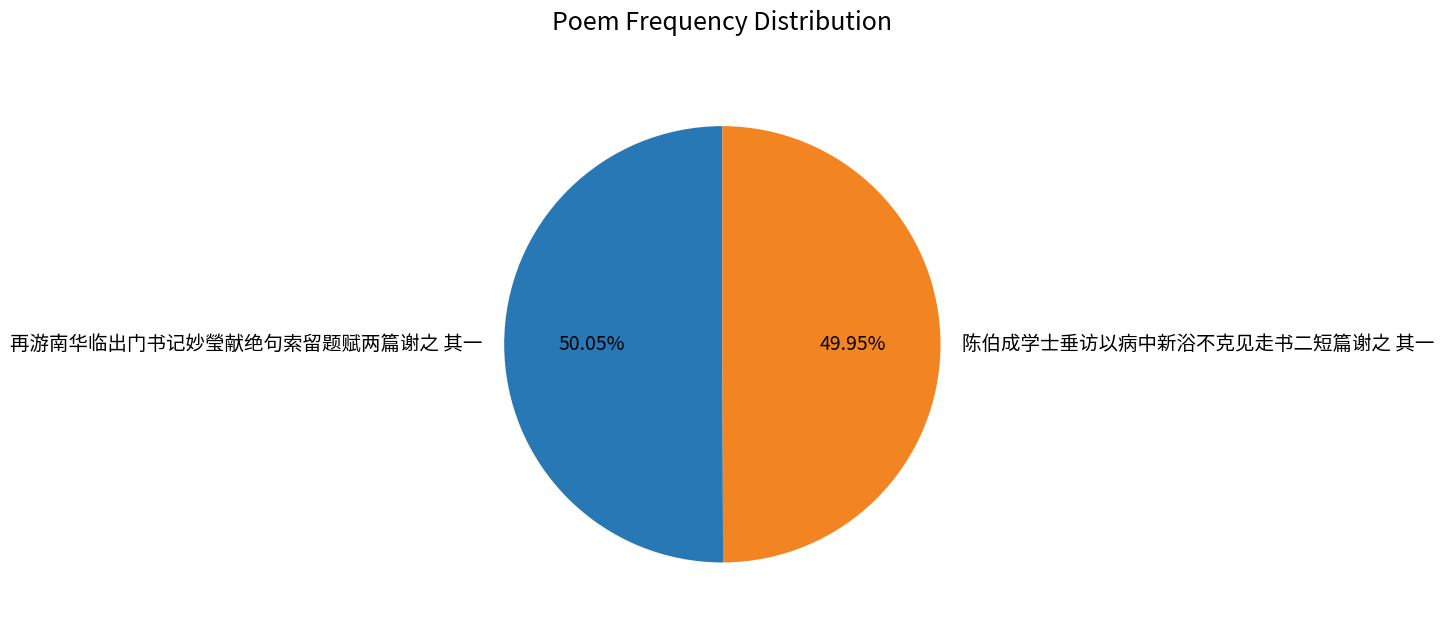

To the nearest percent, what percentage of the pie is 再游南华临出门书记妙瑩献绝句索留题赋两篇谢之 其一?

50%